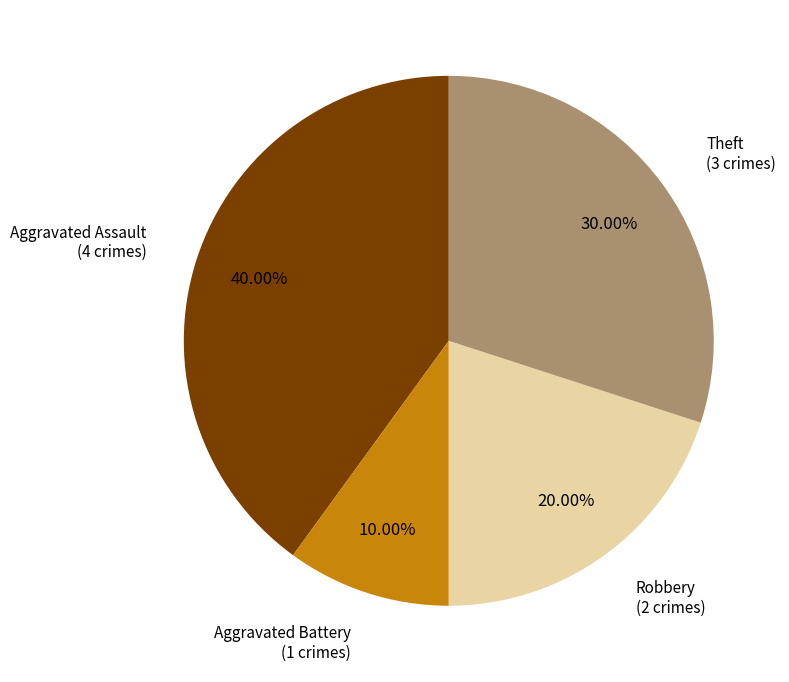

Is there any slice that represents more than half of the pie?

No